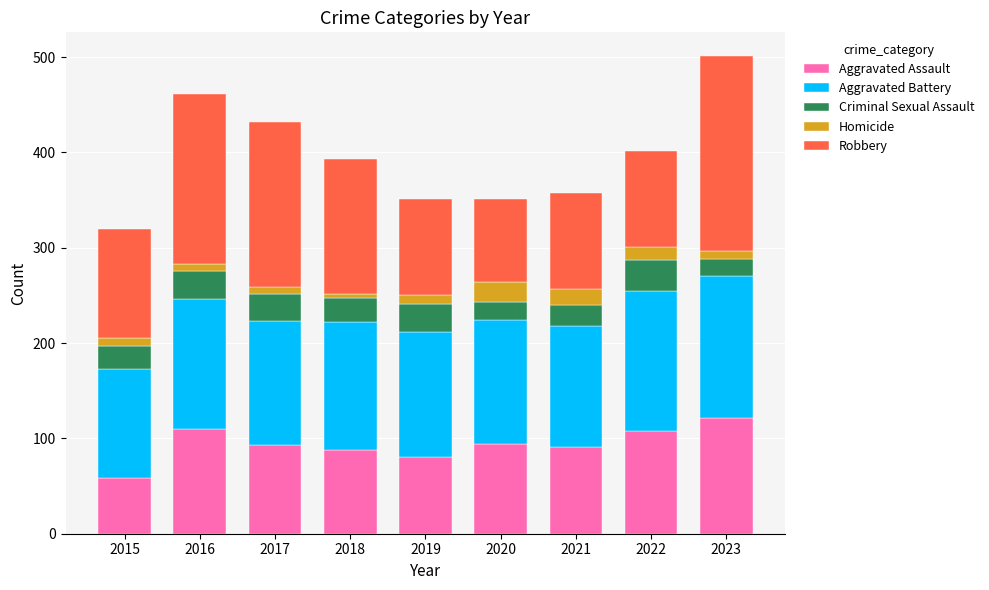

The value of Aggravated Assault at 2015 is 18. True or false?

False